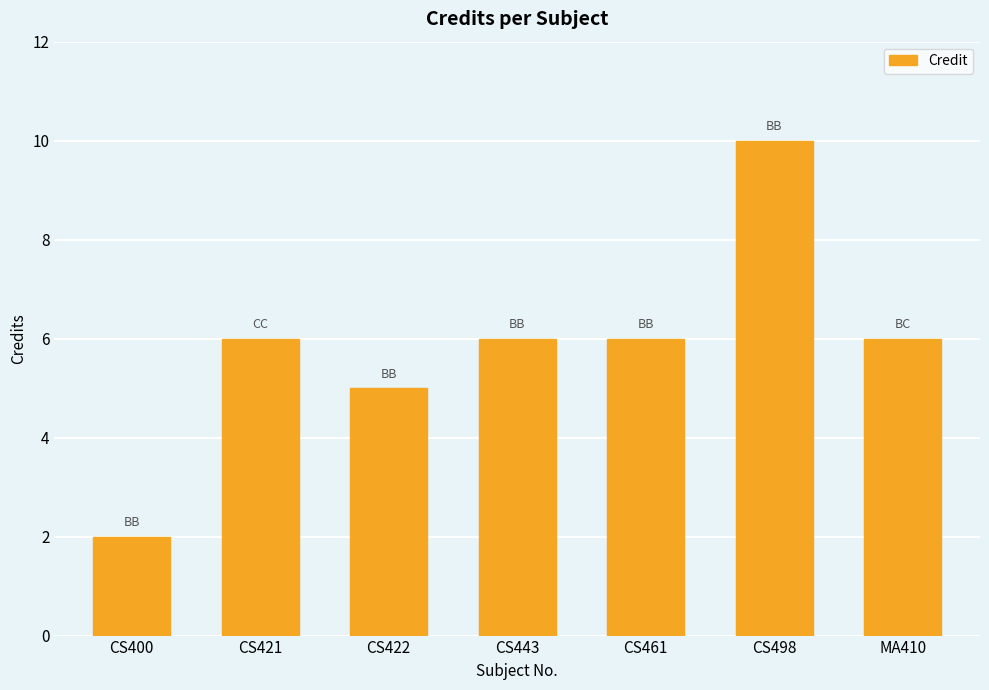

Are the bars grouped side by side (vs. stacked)?

No